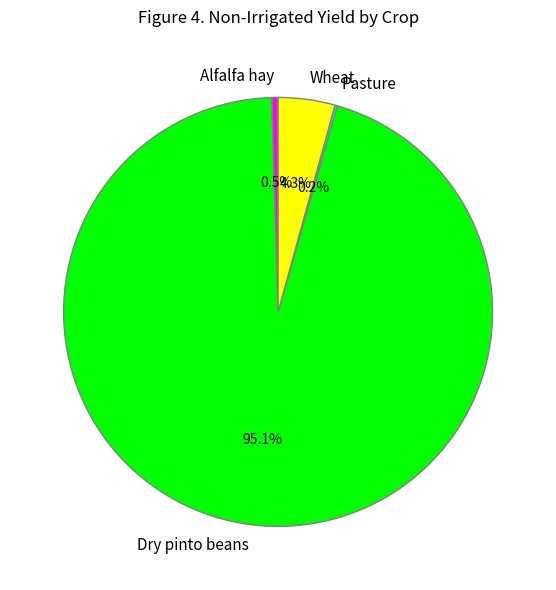

Which category has the biggest portion of the pie?

Dry pinto beans